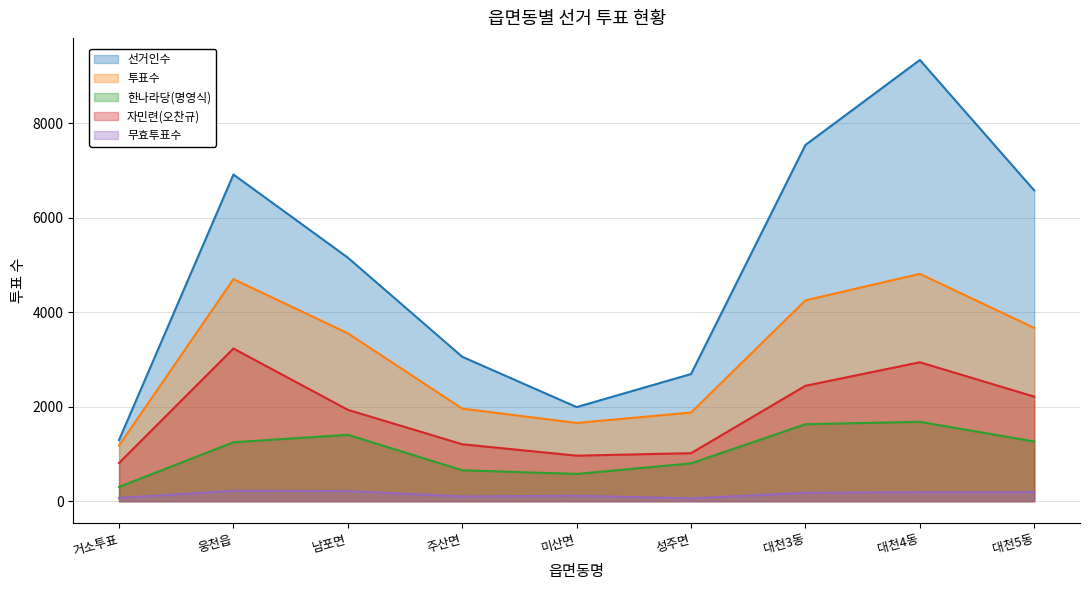

Reading left to right, what are all the values shown in this chart?

선거인수: 1296	6917	5157	3058	1993	2693	7543	9343	6580
투표수: 1179	4702	3555	1961	1657	1877	4253	4814	3669
한나라당(명영식): 302	1248	1406	655	577	801	1630	1681	1264
자민련(오찬규): 809	3233	1935	1206	964	1017	2444	2942	2214
무효투표수: 68	221	214	100	116	59	179	191	191